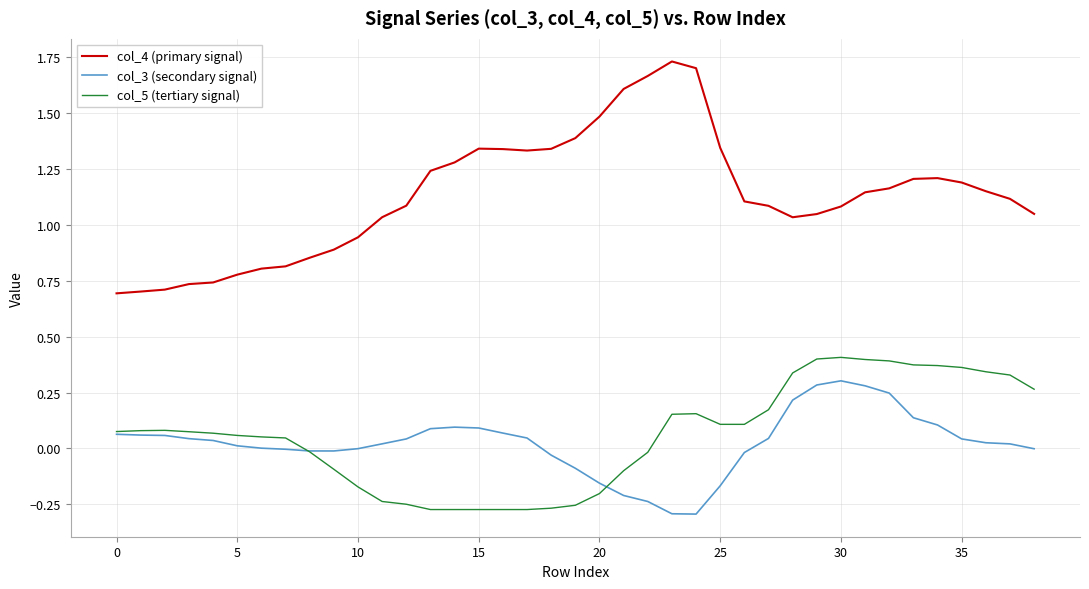

Which series has the largest range (max minus min)?

col_4 (primary signal)